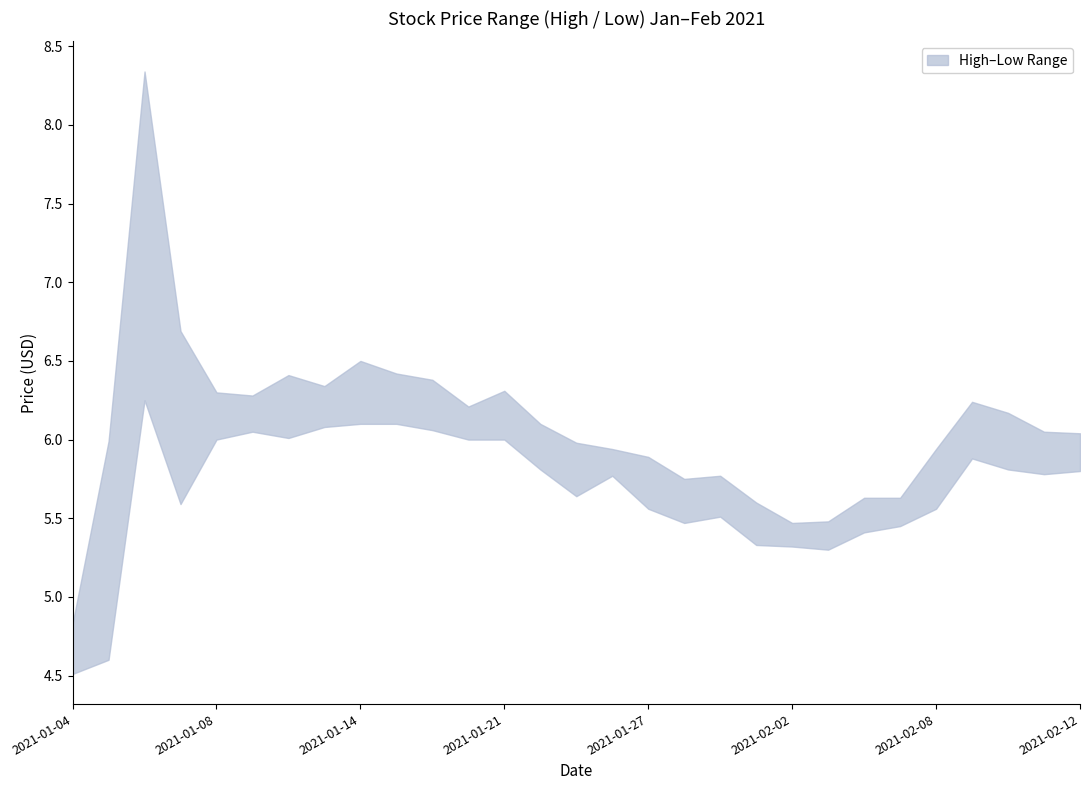

What is the value of the Low point at the 28th from the left?

5.8